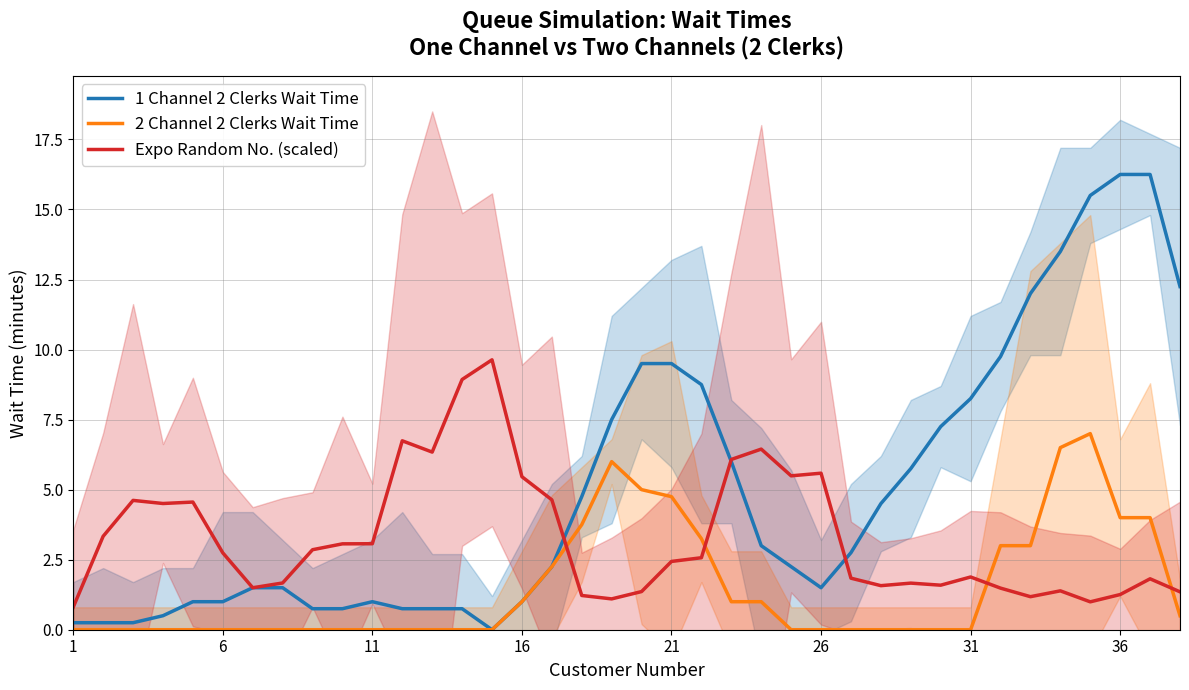

Does the chart have visible grid lines?

Yes